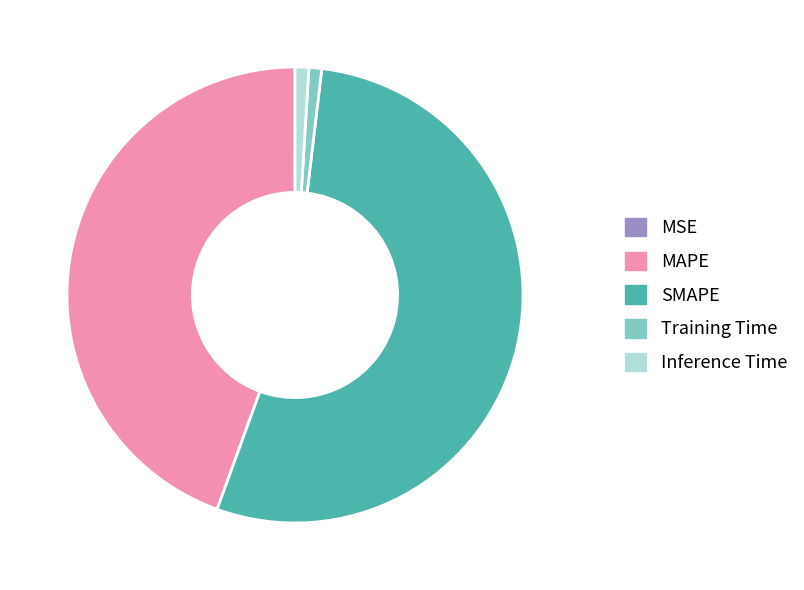

Which category accounts for the majority?

SMAPE